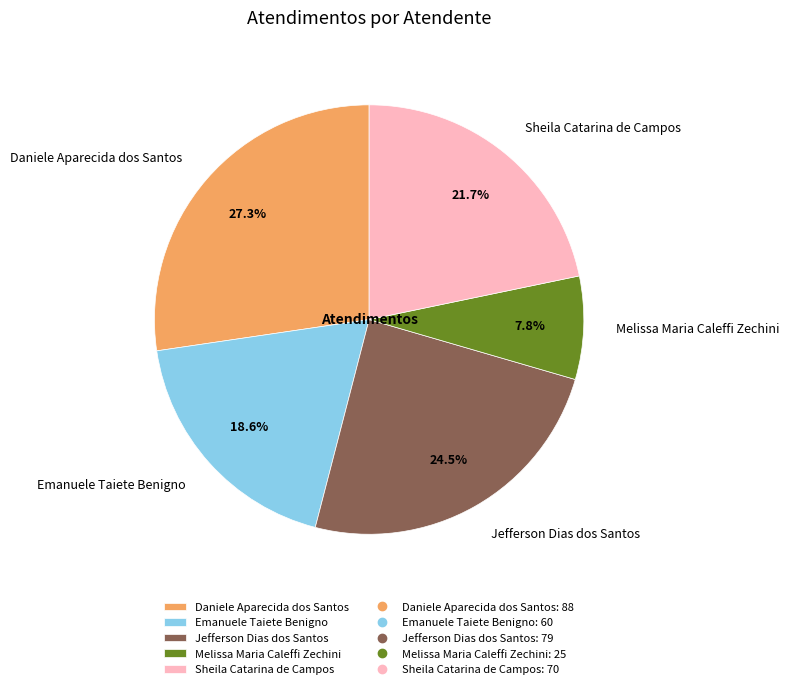

Approximately how many times larger is the value at Emanuele Taiete Benigno compared to Jefferson Dias dos Santos?

0.8